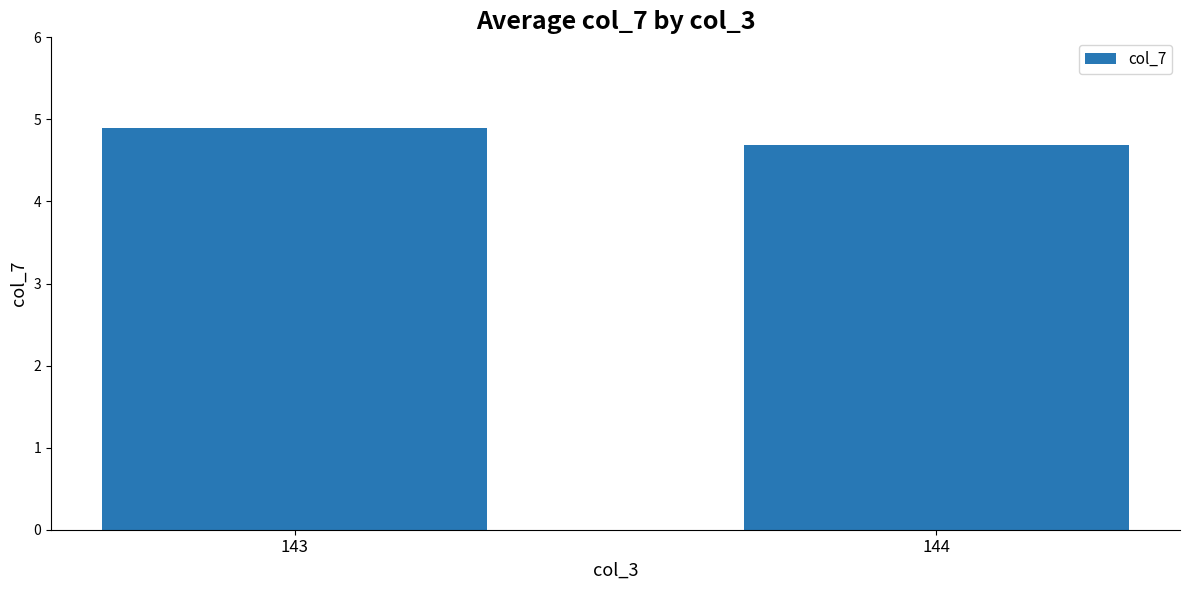

Rank the categories by value from highest to lowest.

143, 144